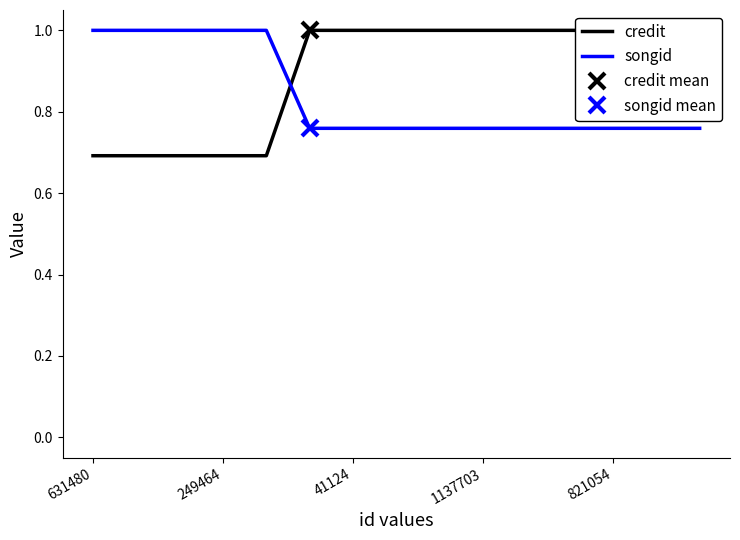

How many intersections are there between songid and credit?

1